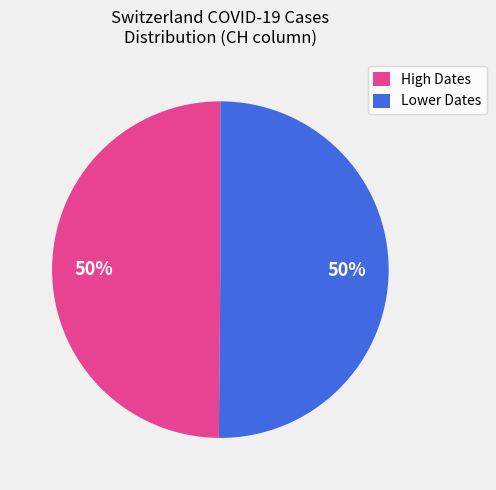

To the nearest percent, what is the average slice percentage?

50%